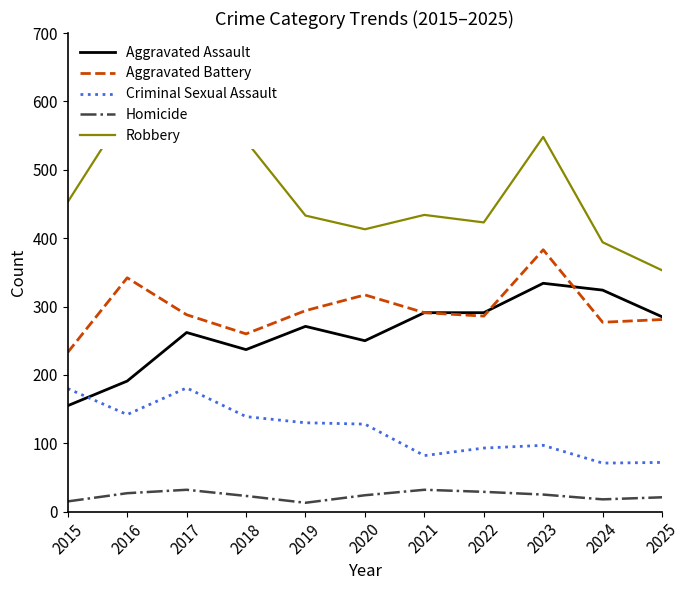

What is the maximum value shown in the chart?

612